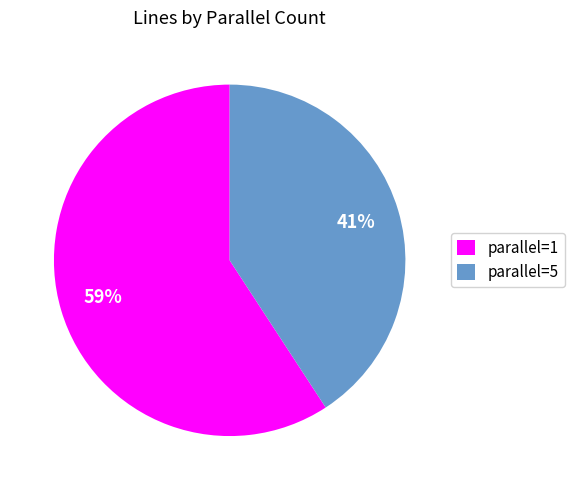

To the nearest percent, what portion does parallel=1 represent?

59%